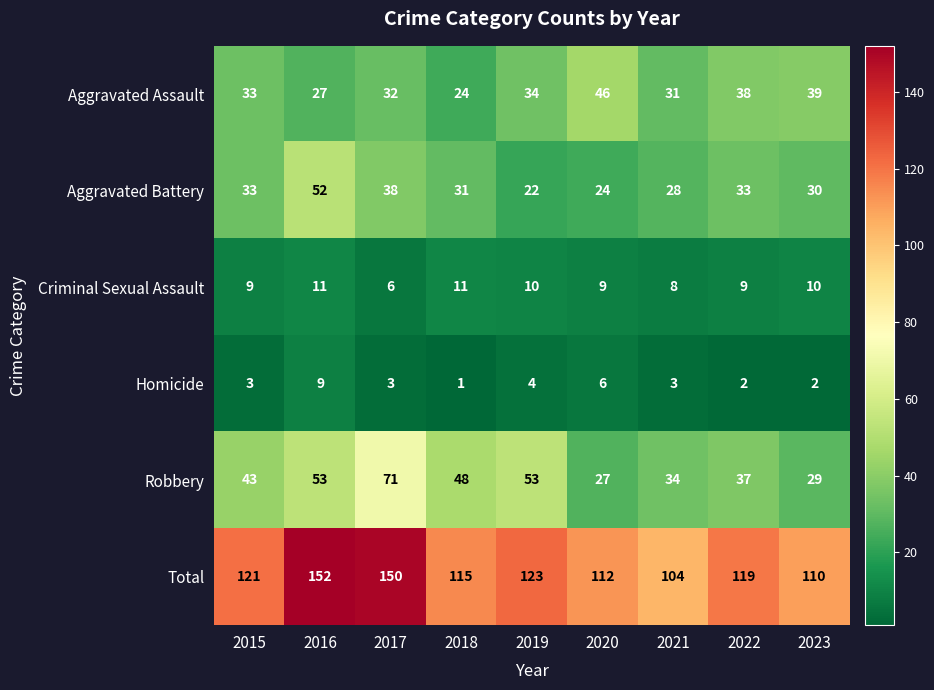

What is the spread (max minus min) of values at 2021?

101